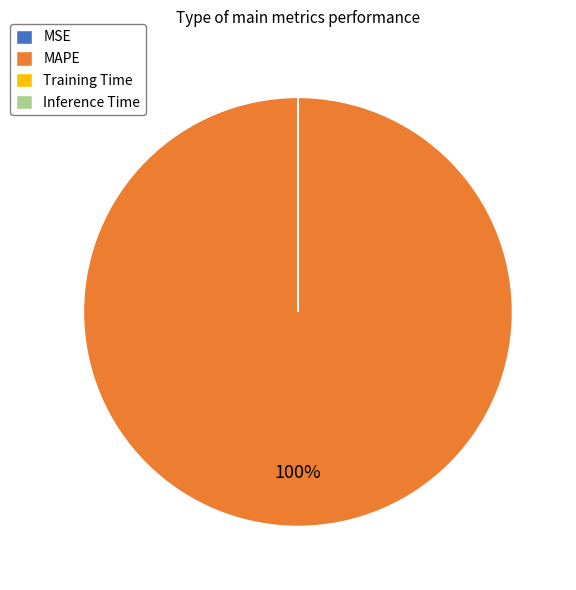

What is the largest slice in the pie chart?

MAPE